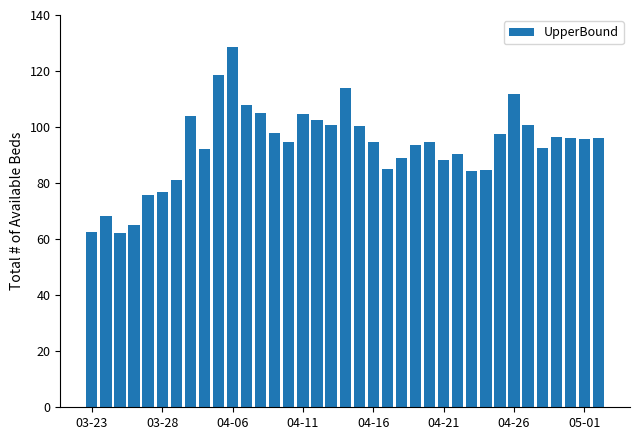

What is the greatest value displayed?

128.7